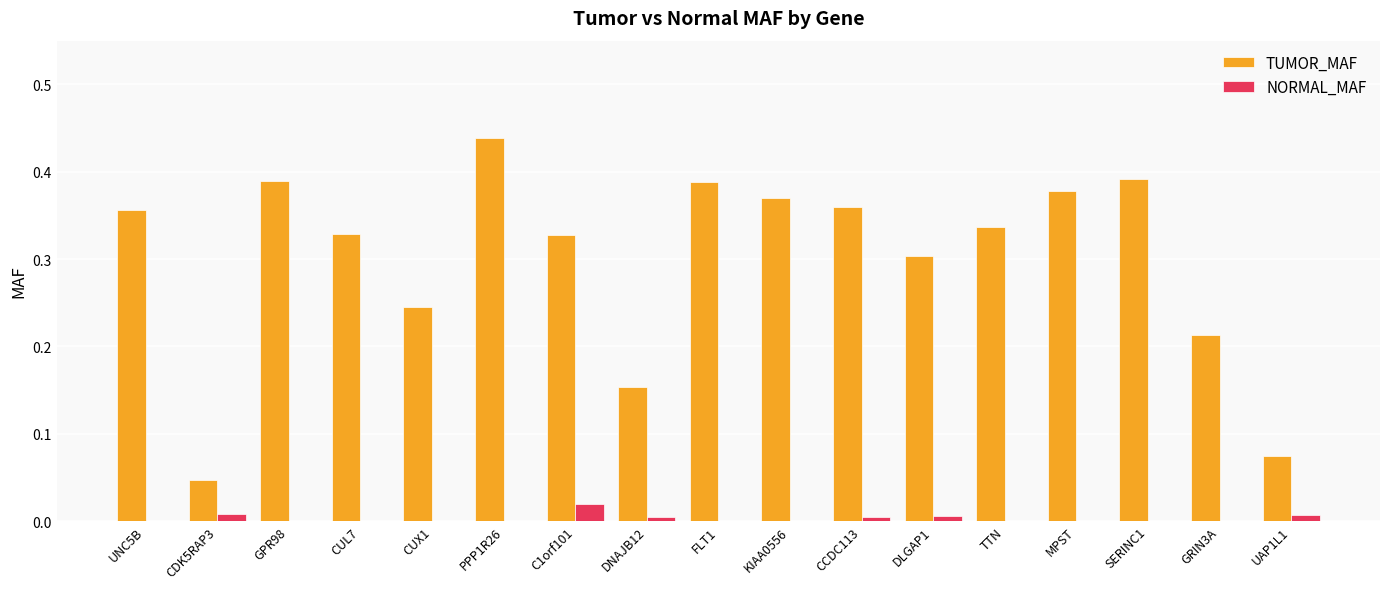

The TUMOR_MAF series shows 0.3 at CUL7. True or false?

True